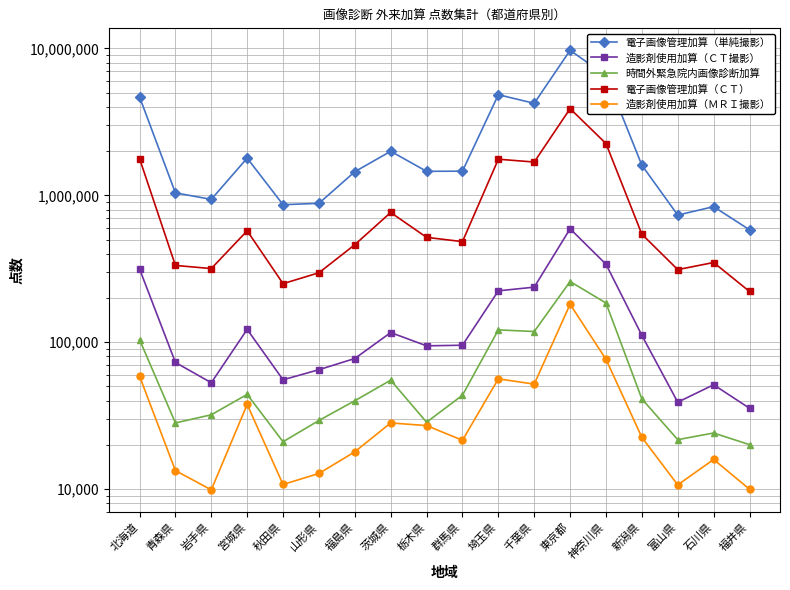

Is the value of 造影剤使用加算（ＭＲＩ撮影） at 岩手県 greater than the value of 電子画像管理加算（ＣＴ） at 埼玉県?

No